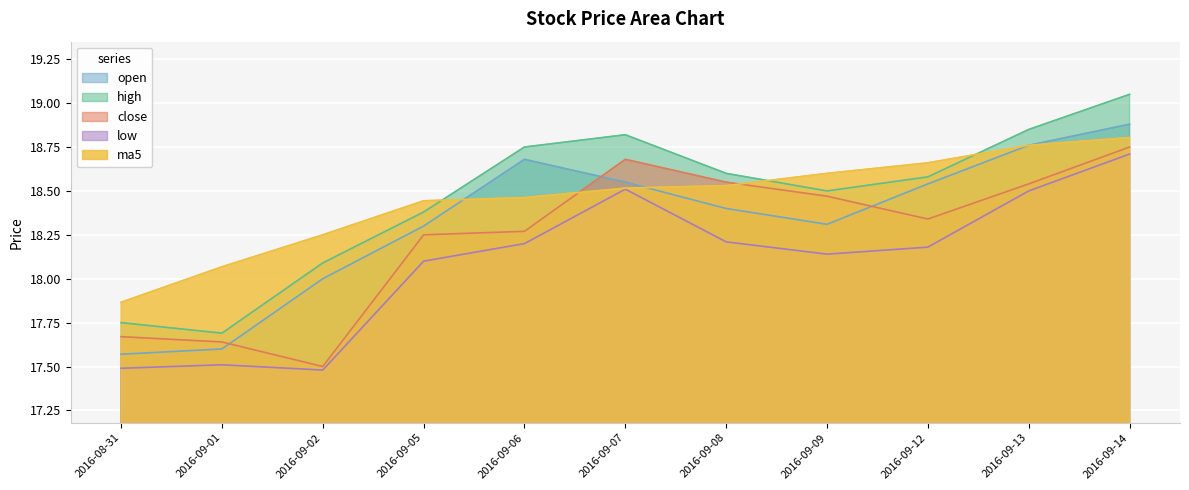

Is the value of low at 2016-09-06 greater than the value of open at 2016-09-01?

Yes